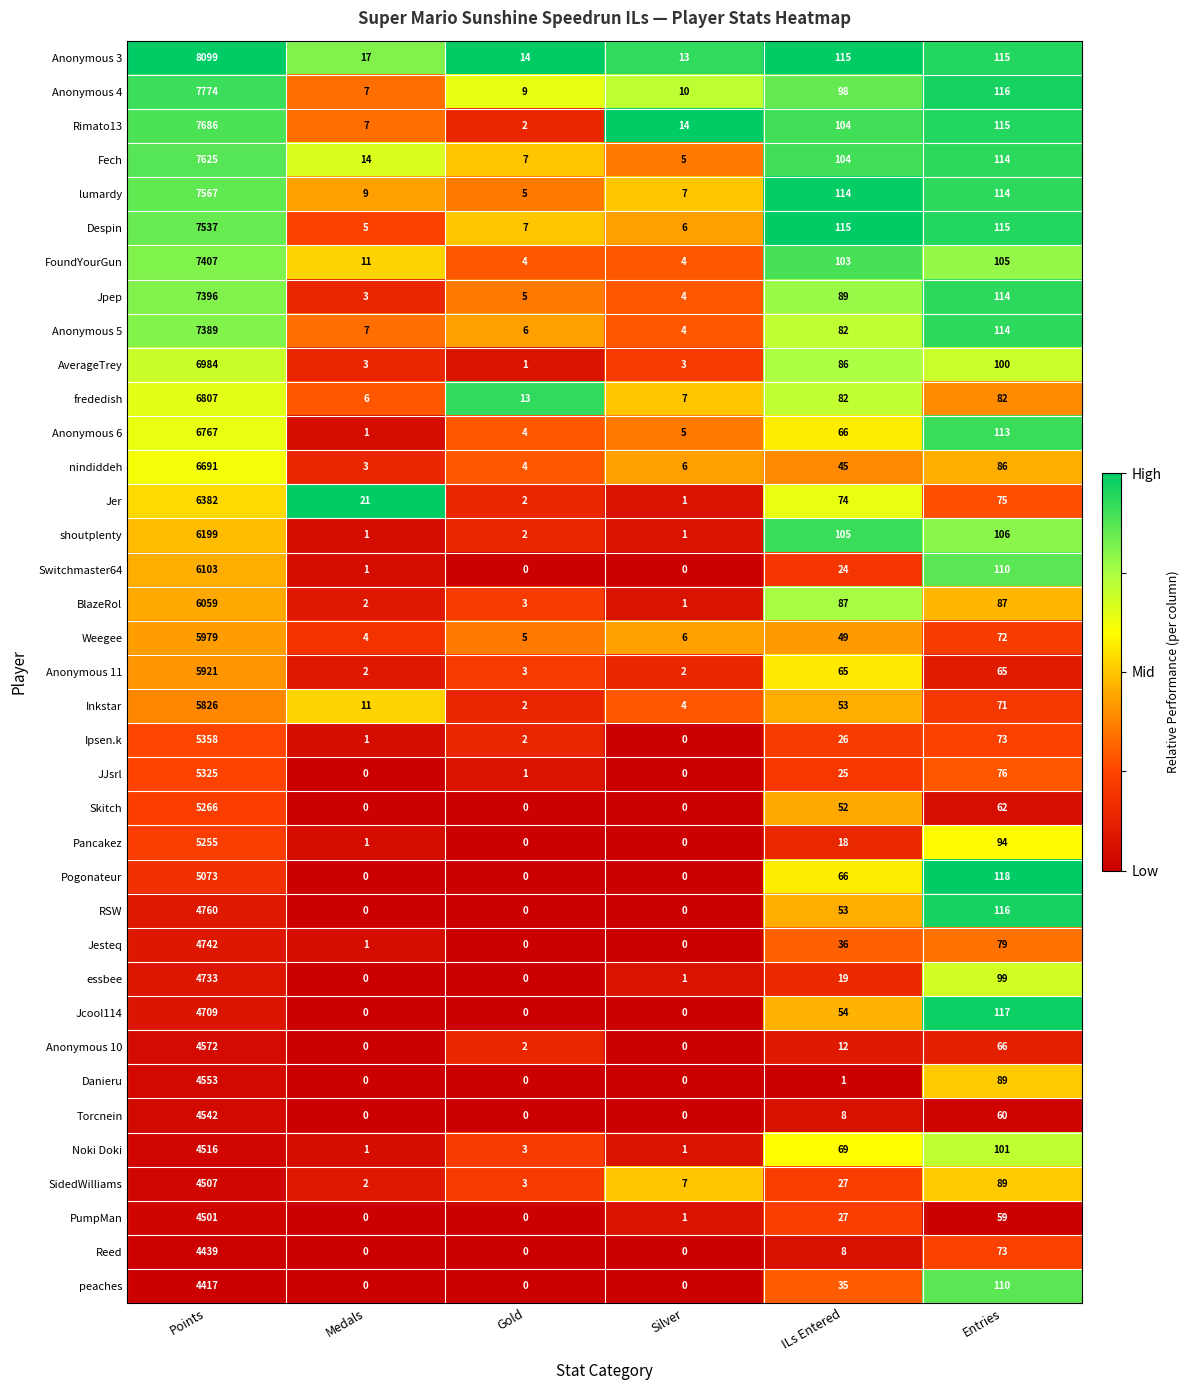

List the series in order of their peak value, lowest first.

peaches, Reed, PumpMan, SidedWilliams, Noki Doki, Torcnein, Danieru, Anonymous 10, Jcool114, essbee, Jesteq, RSW, Pogonateur, Pancakez, Skitch, JJsrl, Ipsen.k, Inkstar, Anonymous 11, Weegee, BlazeRol, Switchmaster64, shoutplenty, Jer, nindiddeh, Anonymous 6, frededish, AverageTrey, Anonymous 5, Jpep, FoundYourGun, Despin, lumardy, Fech, Rimato13, Anonymous 4, Anonymous 3